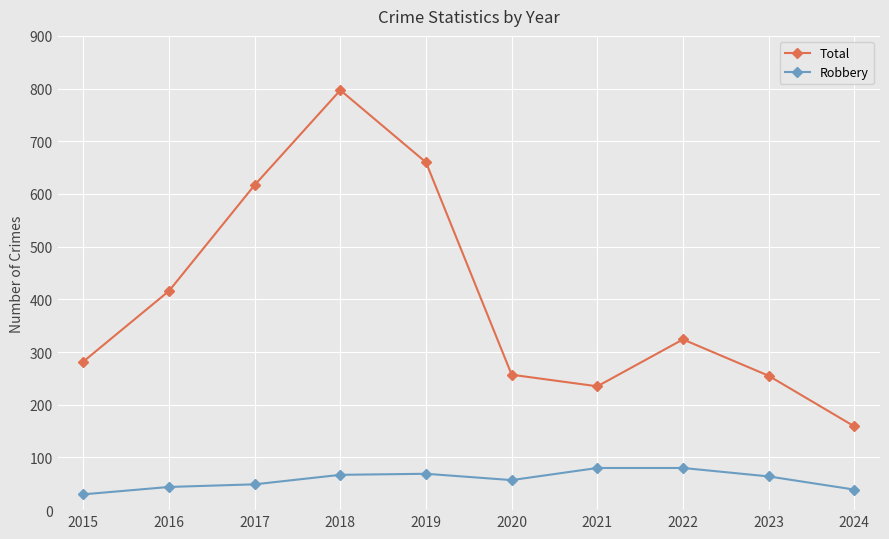

What are all the series names shown in the legend?

Total, Robbery